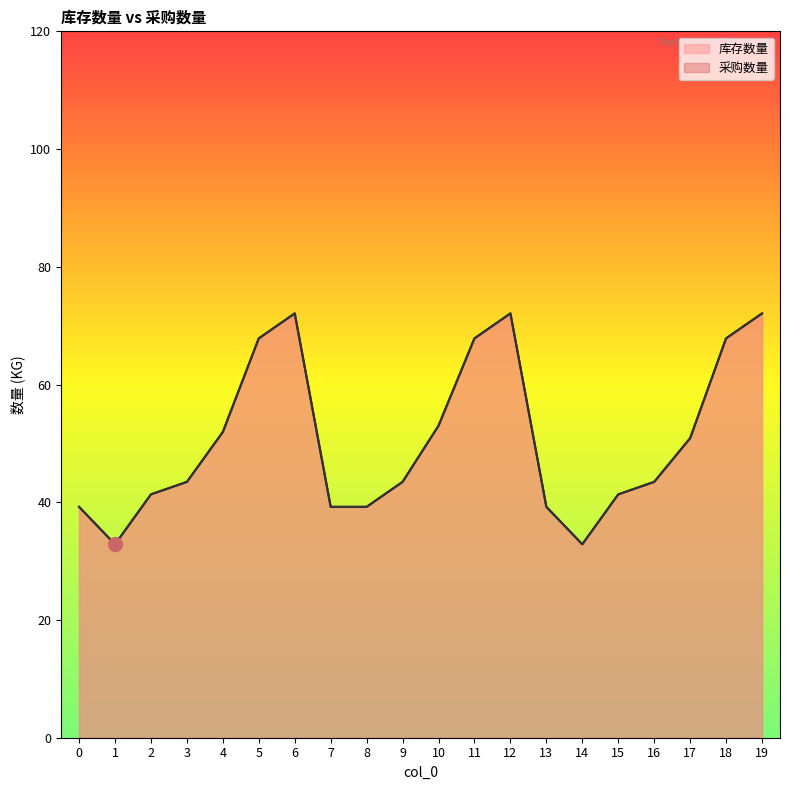

Which series changed the most between 0 and 9?

库存数量